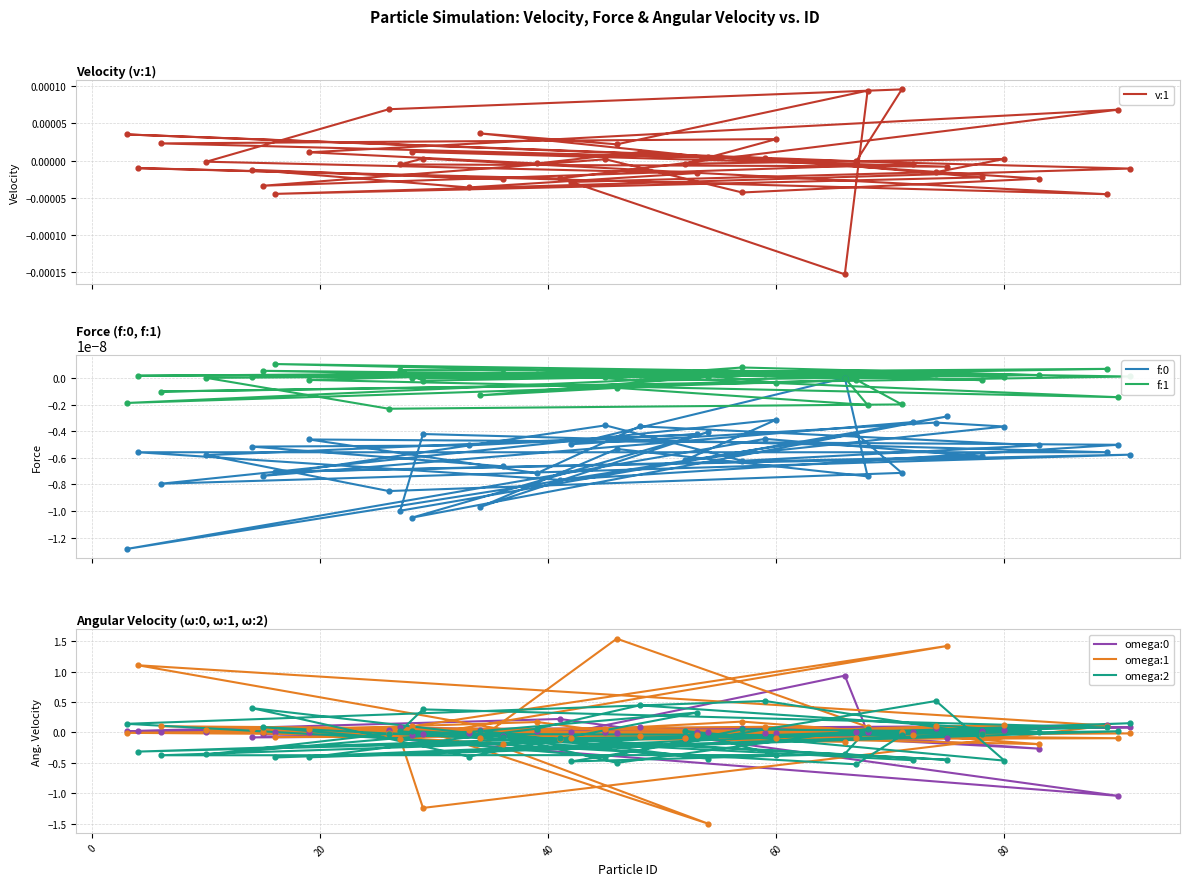

Which series contains the highest Y value?

omega:1